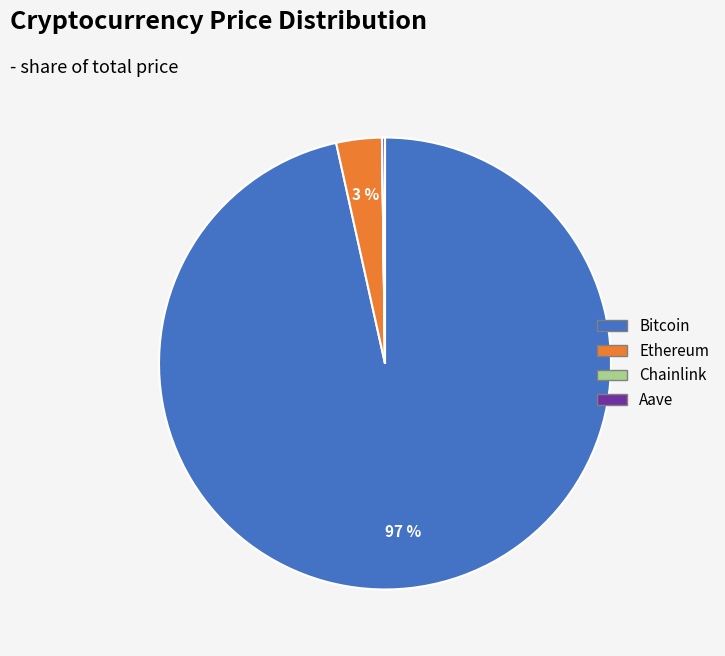

True or false: Bitcoin accounts for 89% of the total.

False